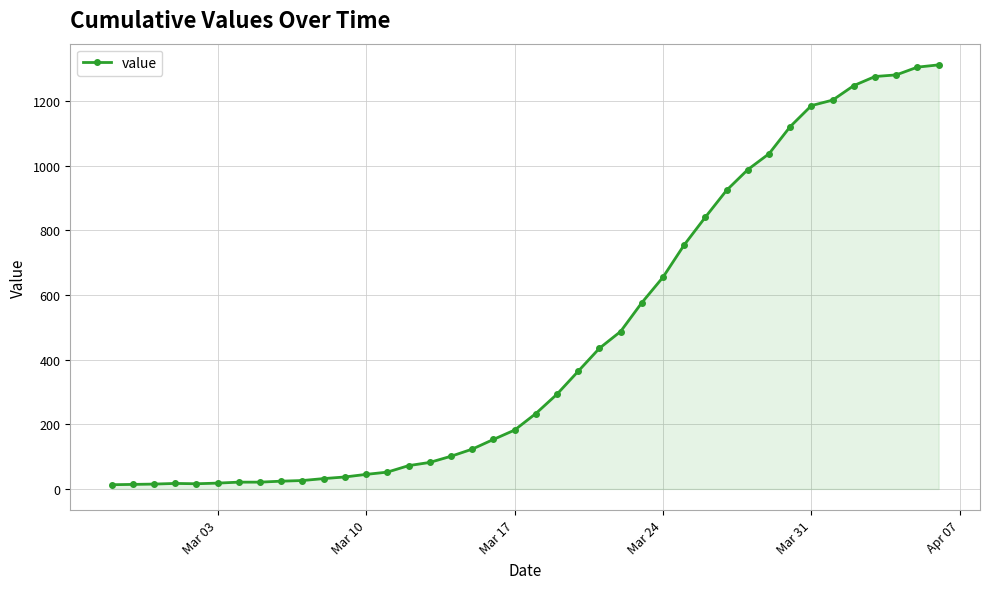

What is the smallest value displayed?

13